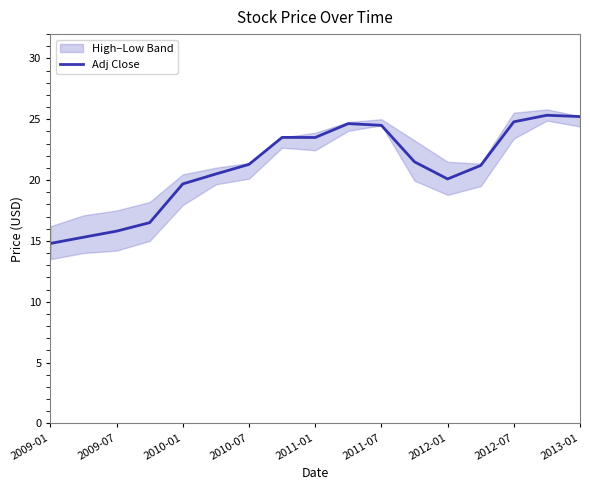

The value at 11 is 21.5. True or false?

True